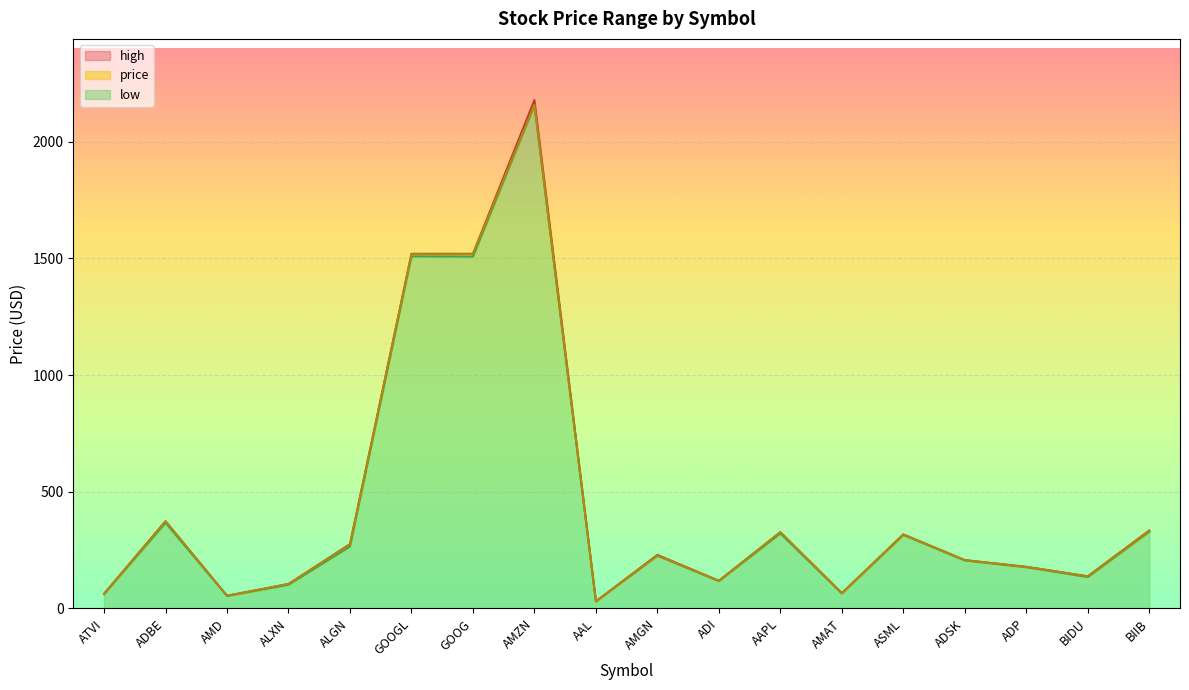

How many categories are shown in the chart?

18